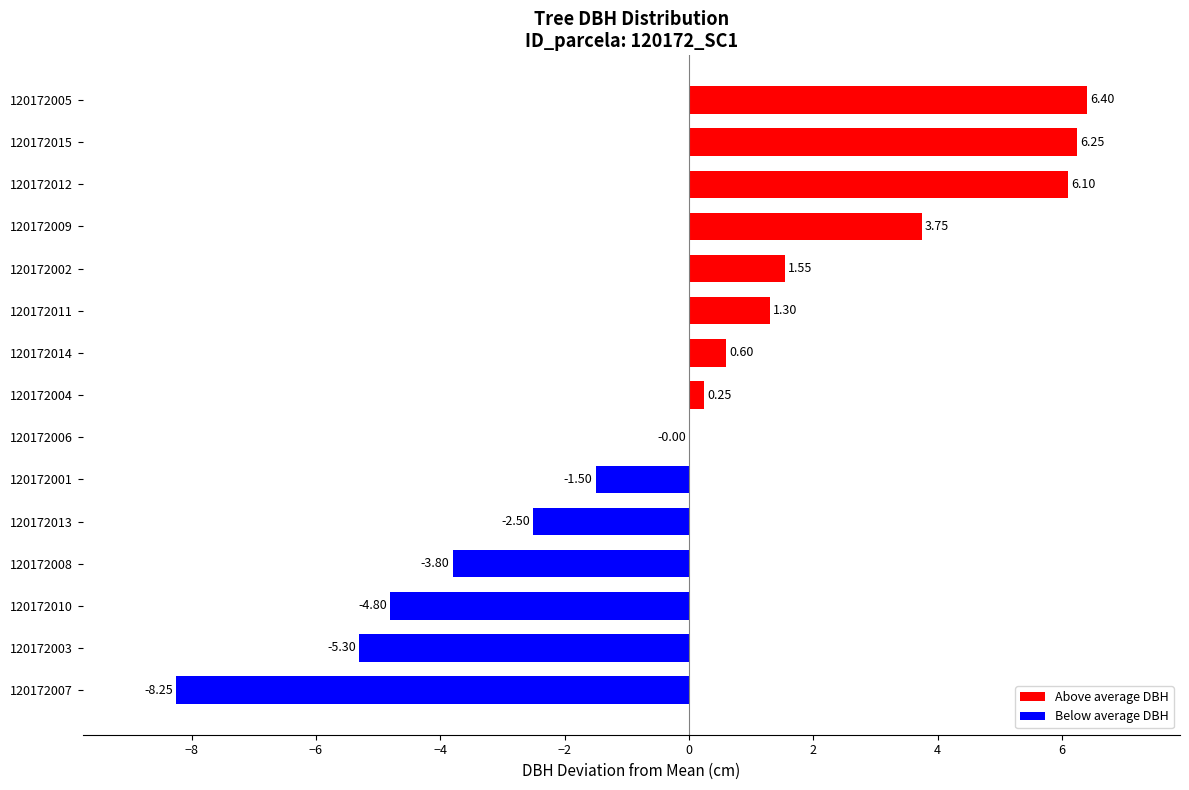

Does the chart contain stacked bars?

No